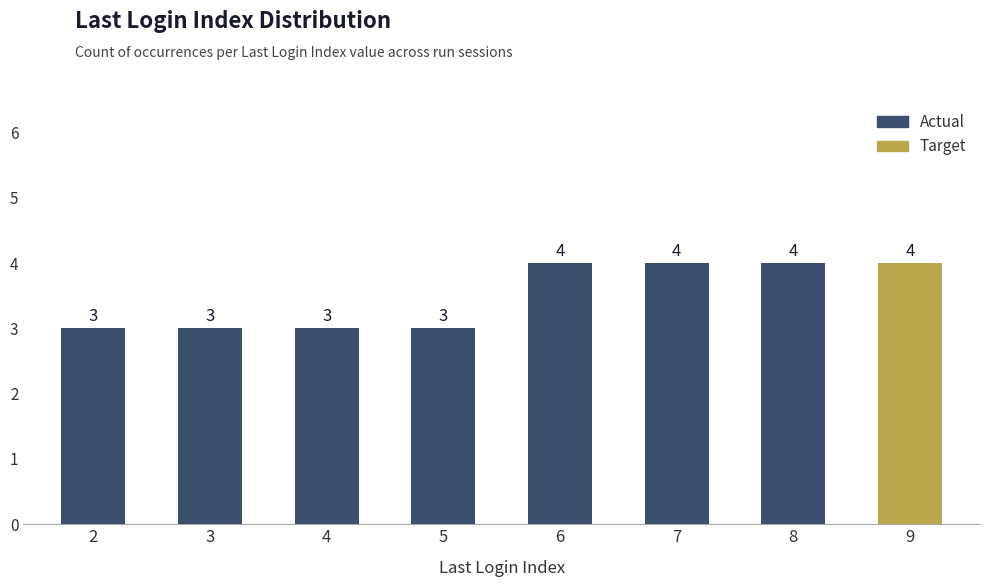

Which label corresponds to the smallest value in the chart?

2